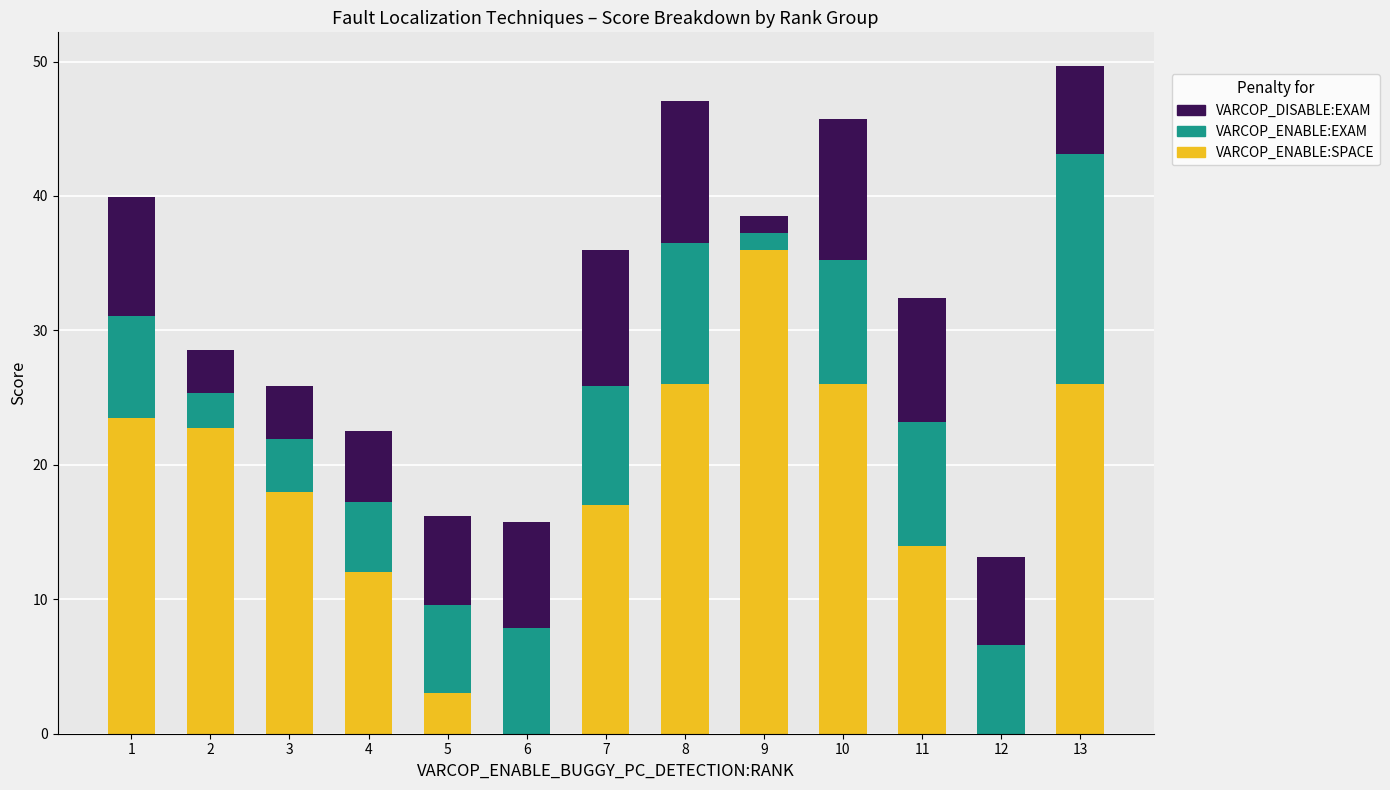

What is the sum of the VARCOP_ENABLE:SPACE values at 5 and 6?

3.0